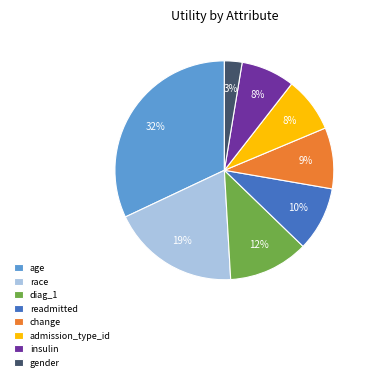

How many slices are in this pie chart?

8